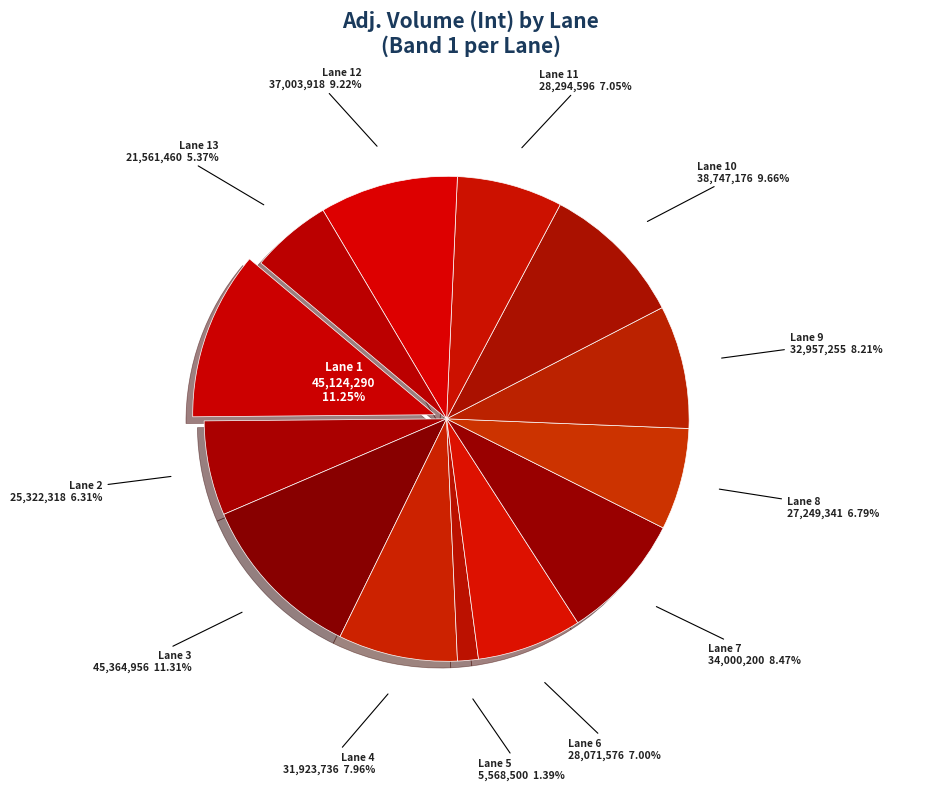

Which category has the smallest portion of the pie?

Lane 5